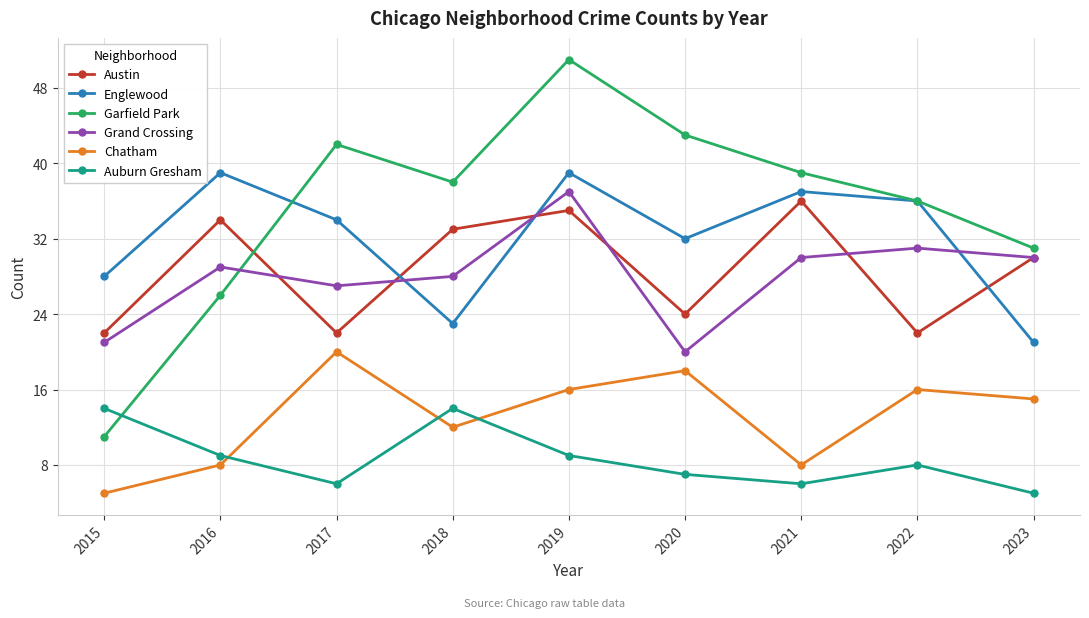

Does the chart have visible grid lines?

Yes